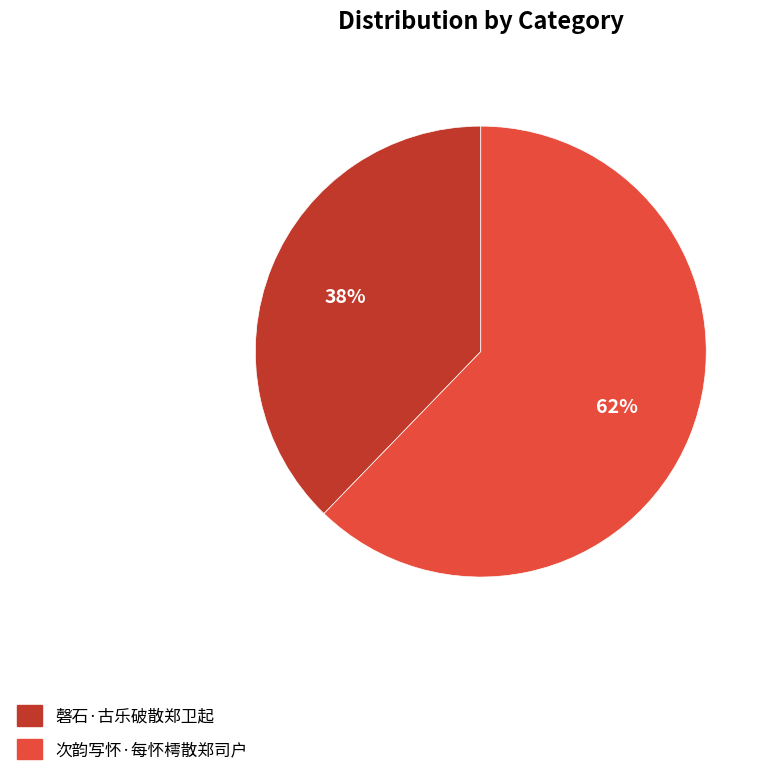

Is the sum of 磬石·古乐破散郑卫起 and 次韵写怀·每怀樗散郑司户 greater than half?

Yes